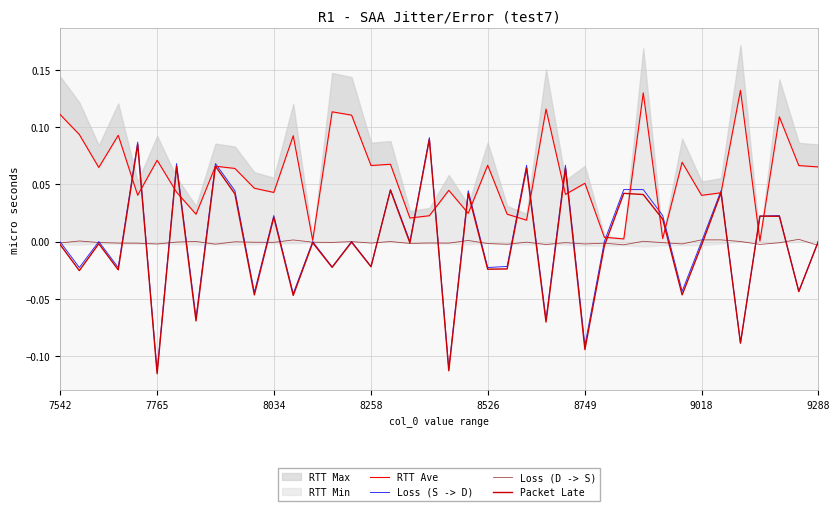

How many values in the Loss (S -> D) series exceed 0?

16